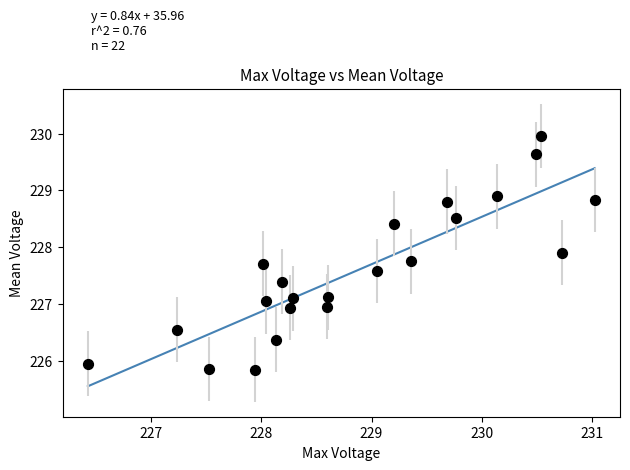

What is the range of Y values (max minus min)?

4.1